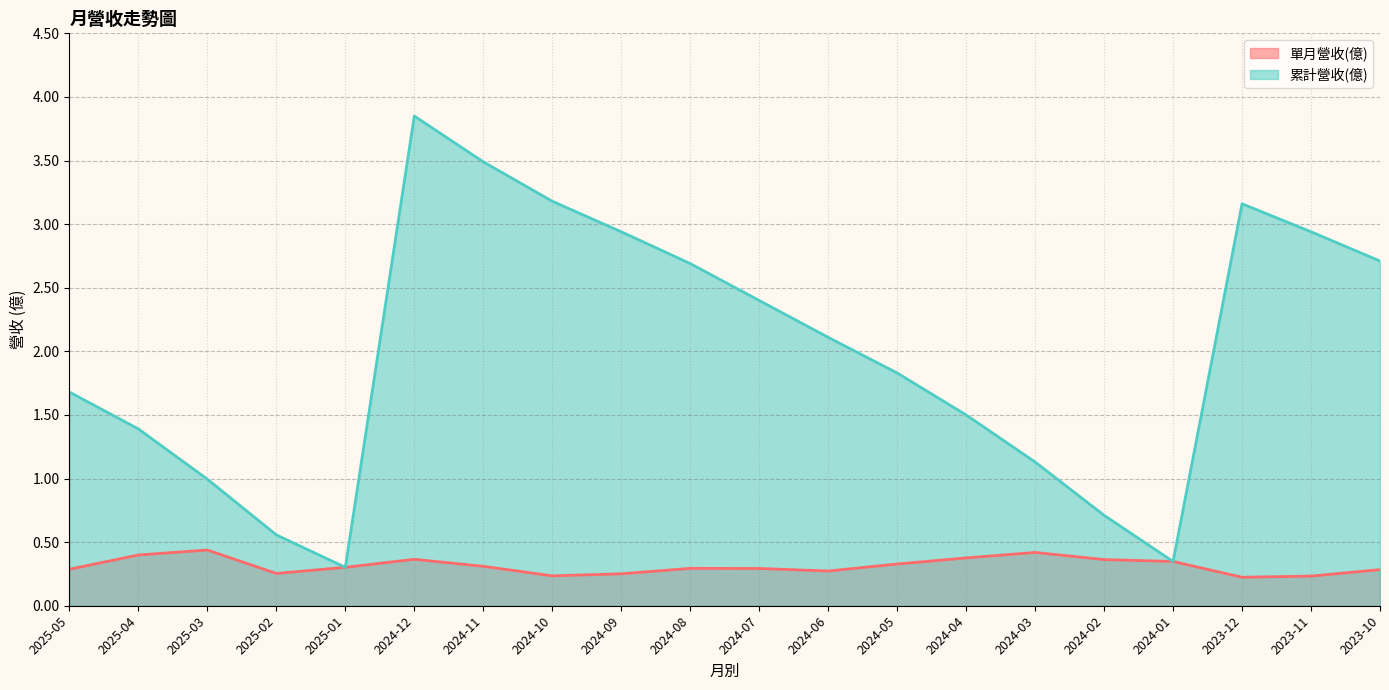

Does the chart display data point markers on the line(s)?

No